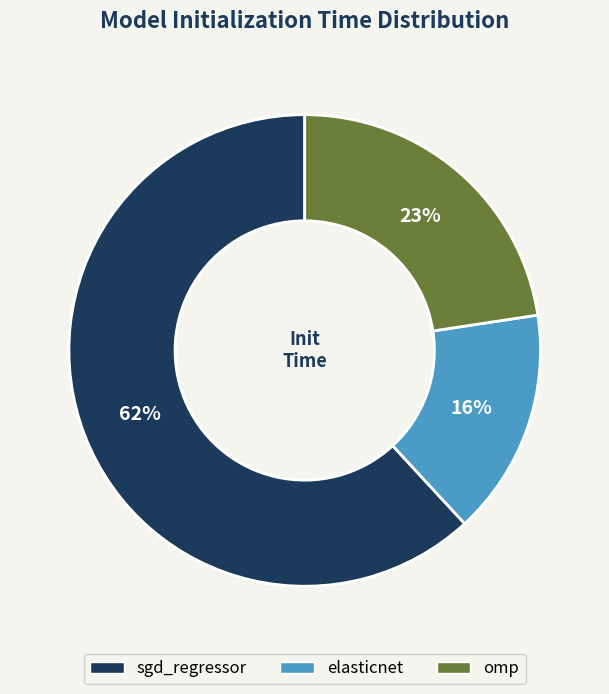

Which slice is the smallest?

elasticnet